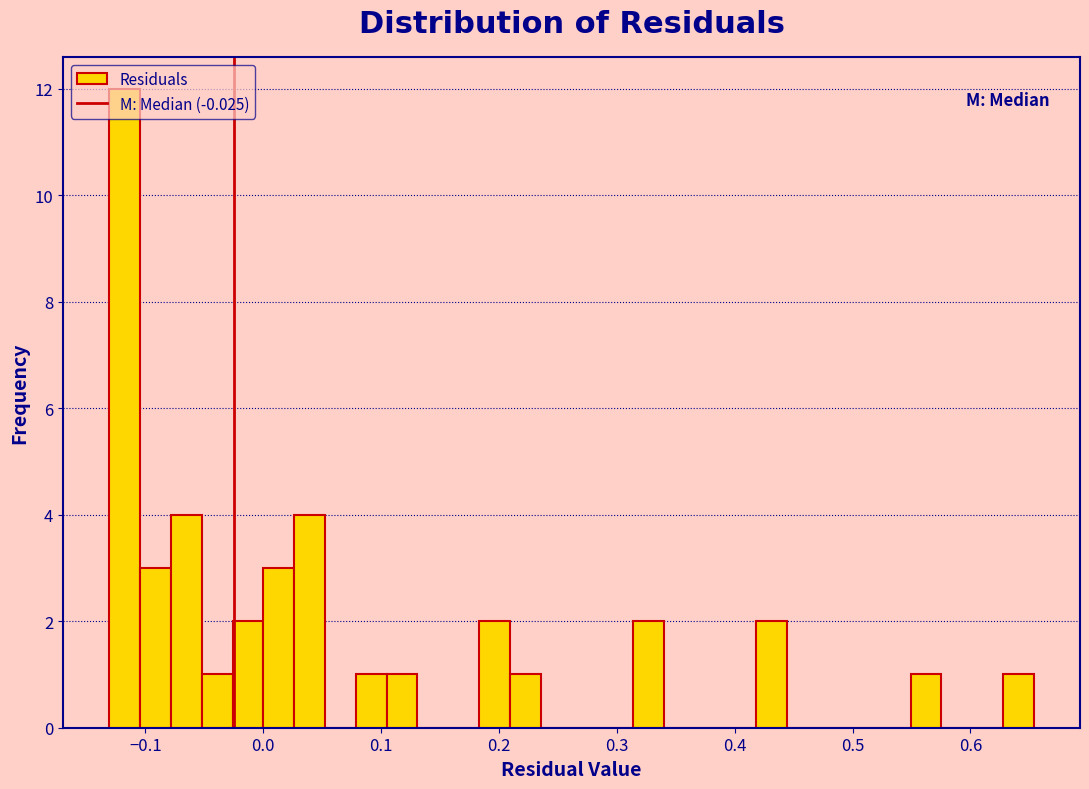

Around what value on the x-axis is the tallest bar? Give the approximate position of its centre, as read against the axis.

-0.12